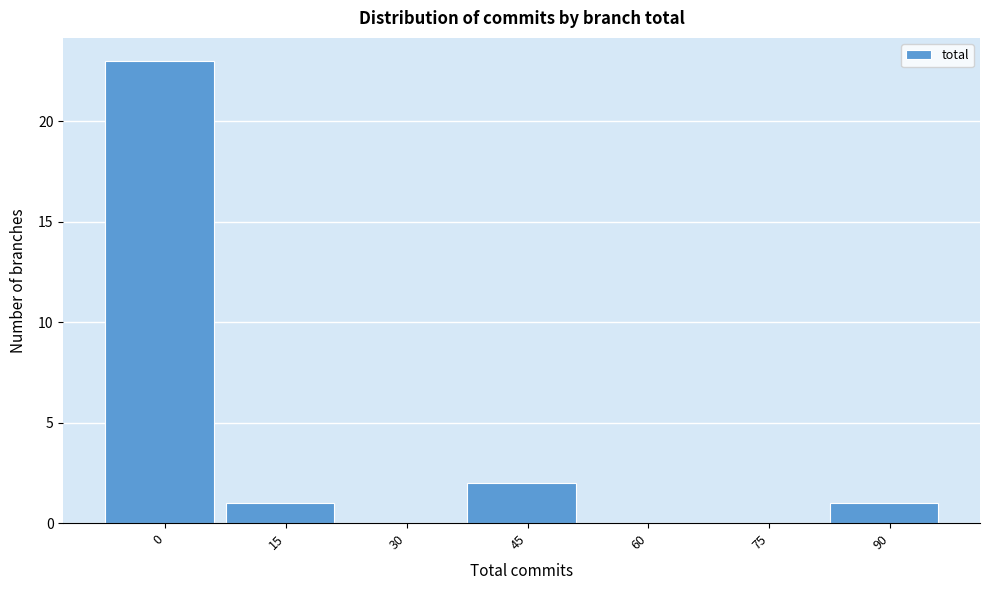

Reading right to left, what are all the values shown in this chart?

90=1	75=0	60=0	45=2	30=0	15=1	0=23